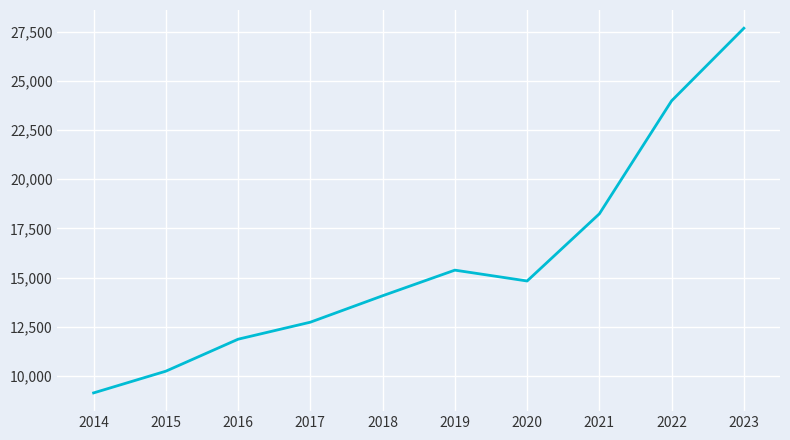

Reading right to left, what are all the values shown in this chart?

2023=27684.7	2022=23993.0	2021=18244.1	2020=14826.5	2019=15378.7	2018=14075.7	2017=12731.2	2016=11865.4	2015=10238.6	2014=9133.5